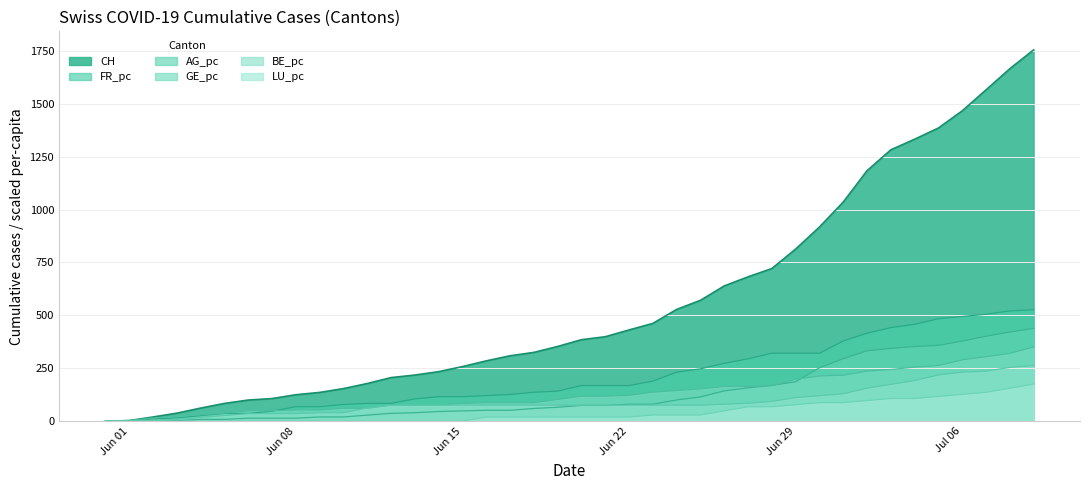

What is the total value across all series at Jul 06?

2987.3